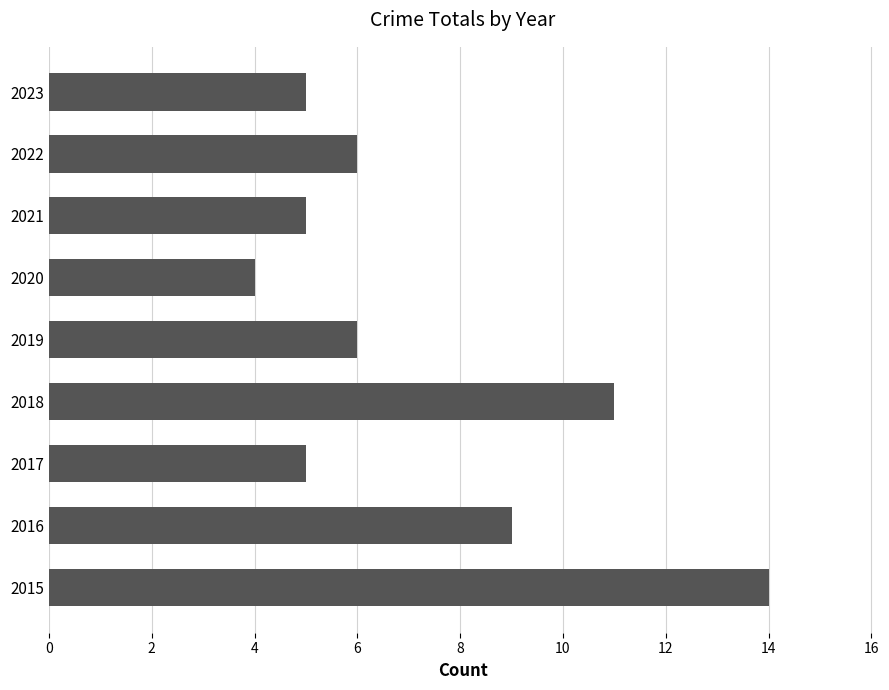

What is the difference between the maximum and minimum values?

10